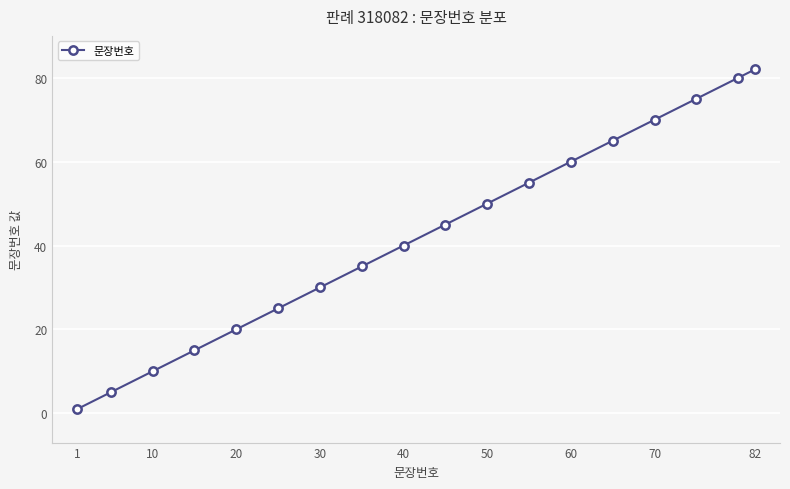

Count the number of data series in this chart.

1